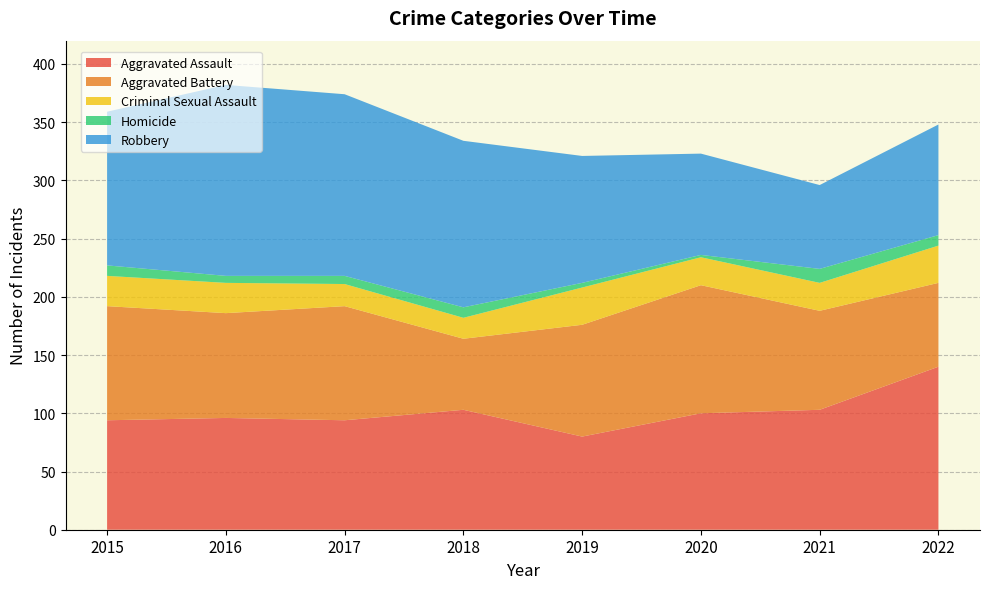

Reading right to left, transcribe all the data shown in this chart.

Aggravated Assault: 2022=140	2021=103	2020=100	2019=80	2018=103	2017=94	2016=96	2015=94
Aggravated Battery: 2022=72	2021=85	2020=110	2019=96	2018=61	2017=98	2016=90	2015=98
Criminal Sexual Assault: 2022=32	2021=24	2020=24	2019=32	2018=18	2017=19	2016=26	2015=26
Homicide: 2022=9	2021=12	2020=2	2019=4	2018=9	2017=7	2016=6	2015=9
Robbery: 2022=95	2021=72	2020=87	2019=109	2018=143	2017=156	2016=164	2015=132